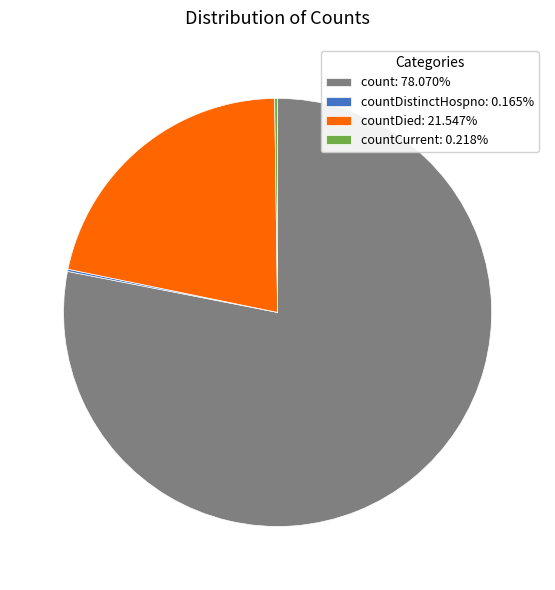

Combined, do countDied: 21.547% and count: 78.070% account for over 50%?

Yes